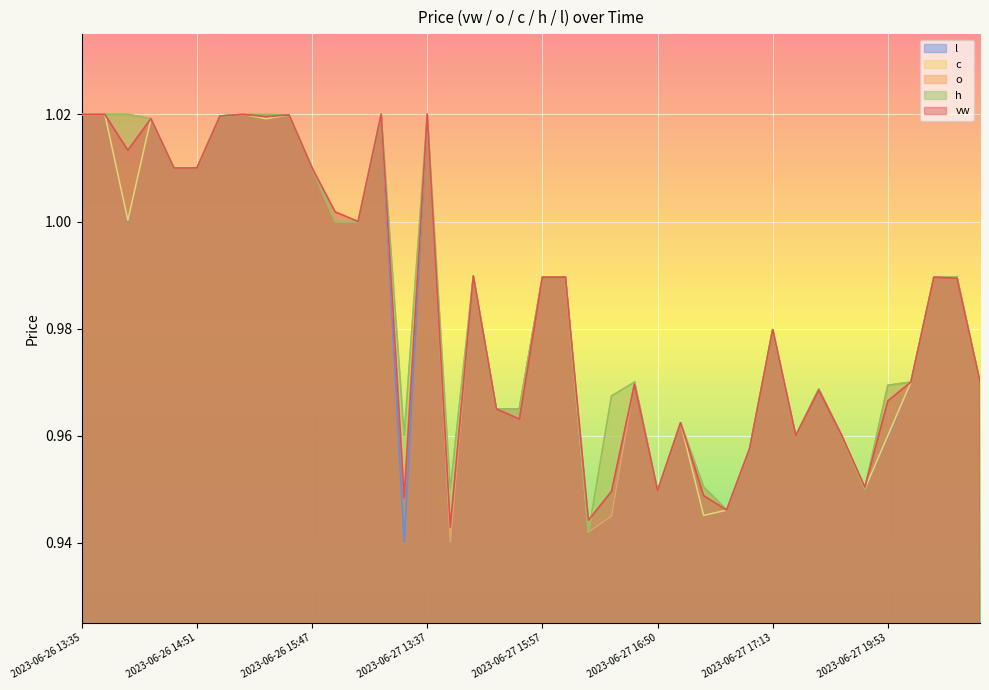

What is the sum of all l values?

39.3